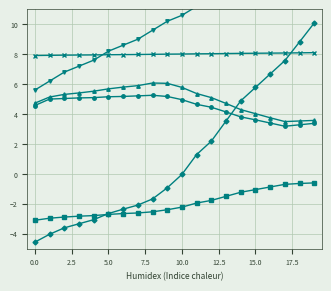

The value of col_60 (scaled) at 12 is 3.9. True or false?

False